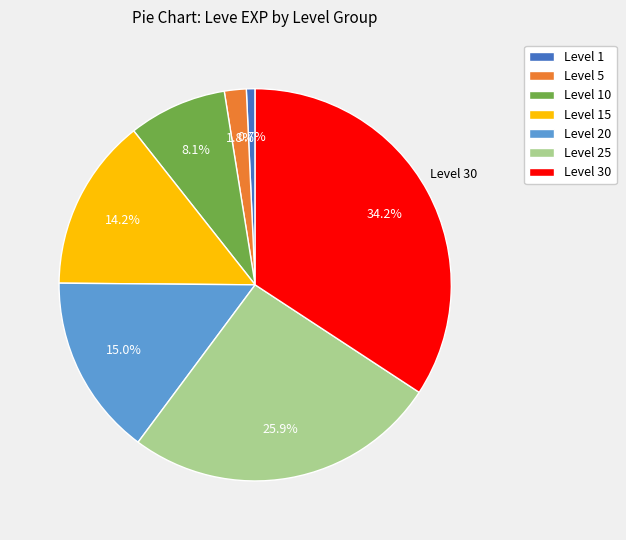

Is there a majority slice in this chart?

No